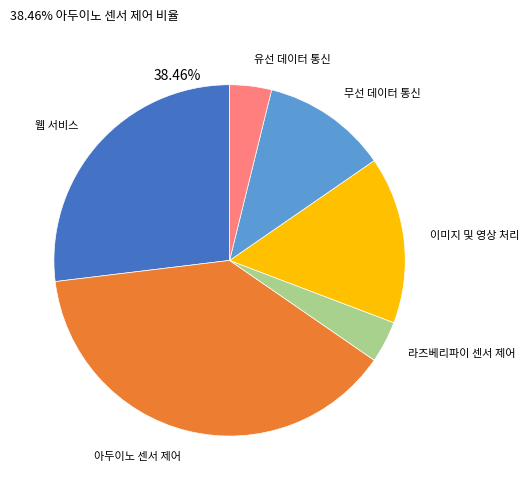

How many segments does this pie chart have?

6